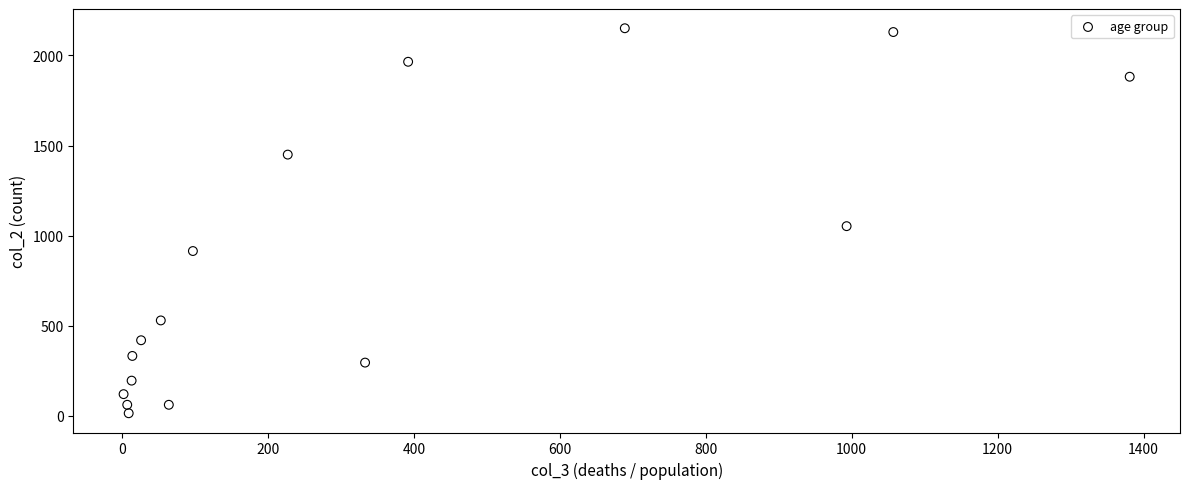

What is the range of Y values (max minus min)?

2136